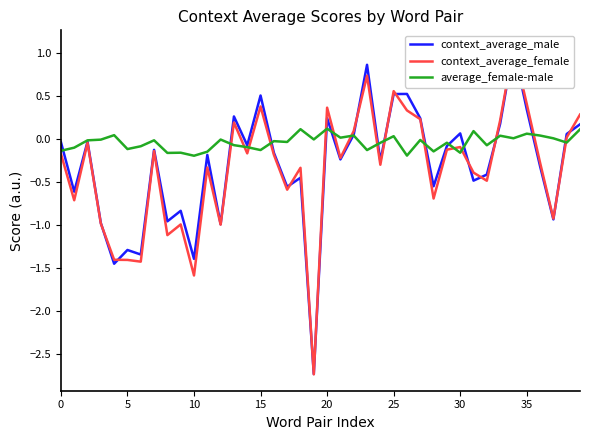

Is it true that average_female-male equals -0.1 at 5?

True